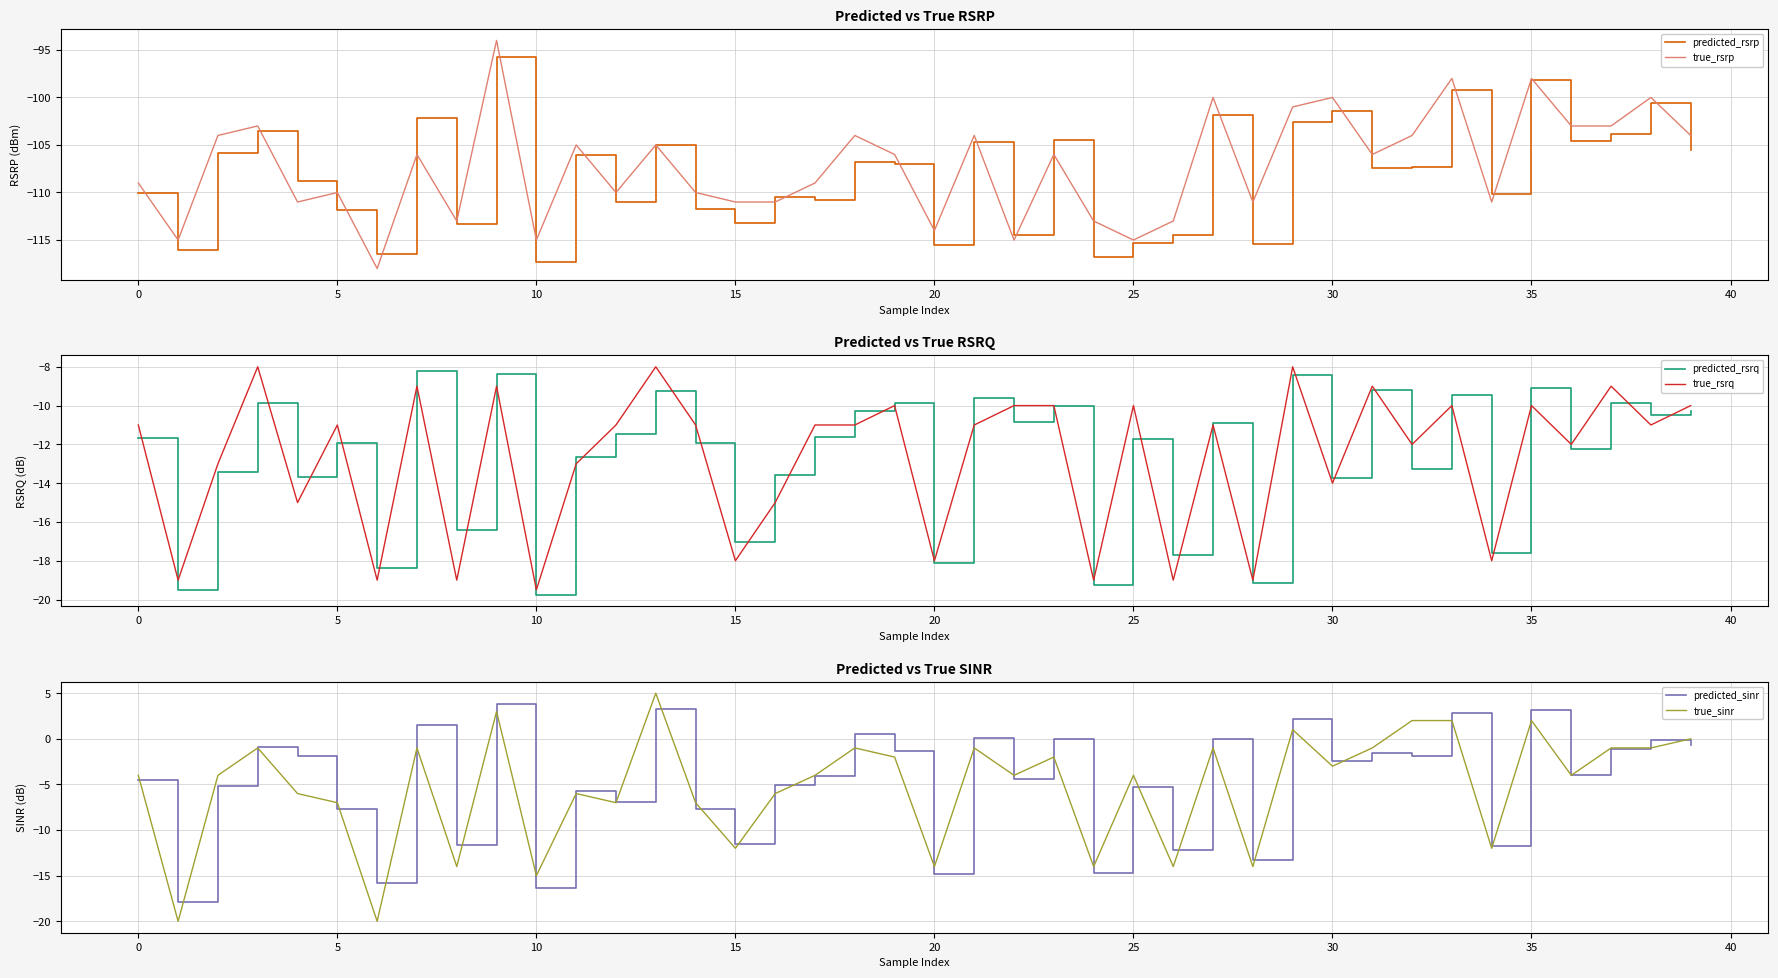

How many categories are shown in the chart?

40